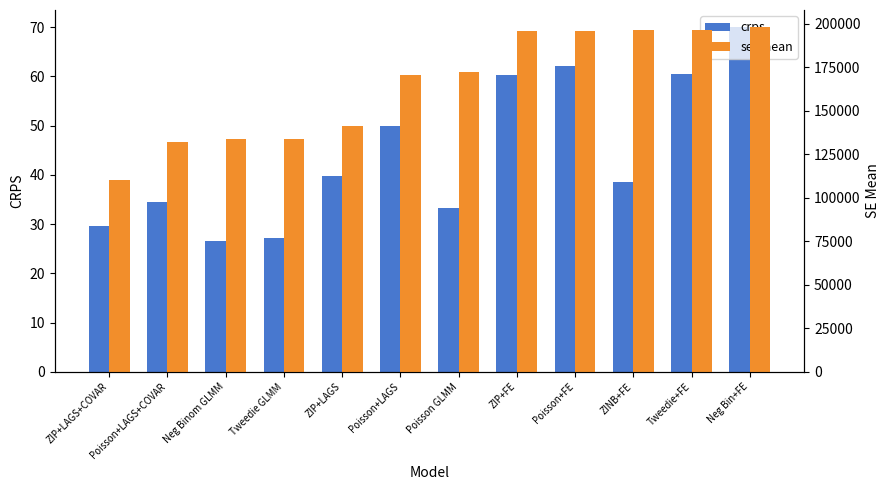

At which label does crps reach its peak?

Neg Bin+FE